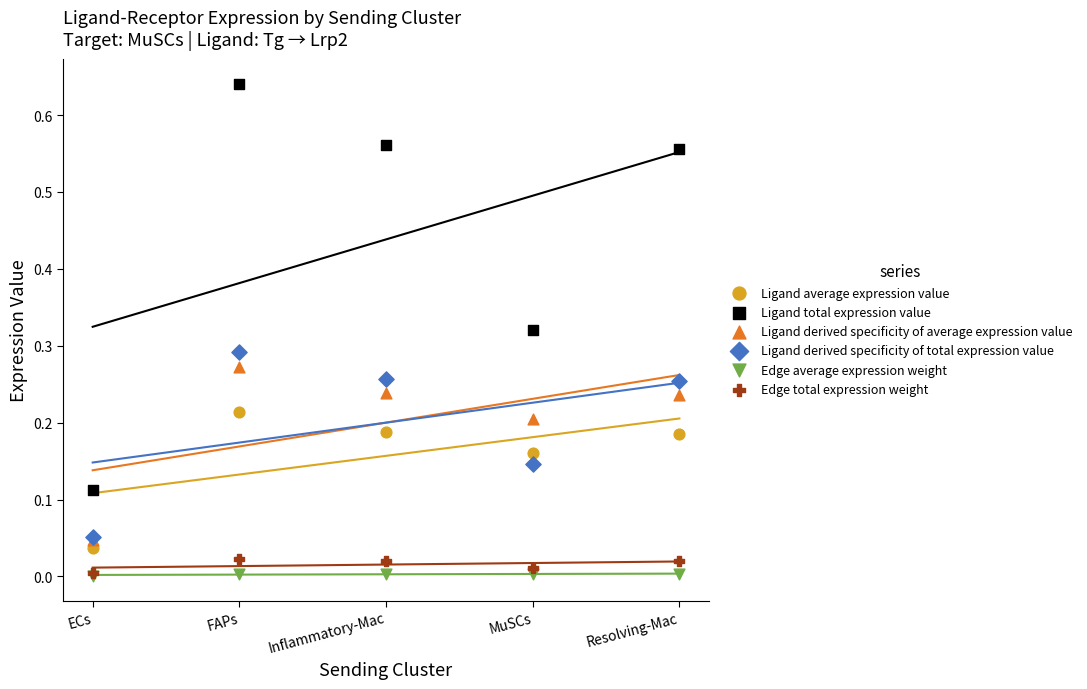

Which series reaches the maximum Y coordinate?

Ligand total expression value